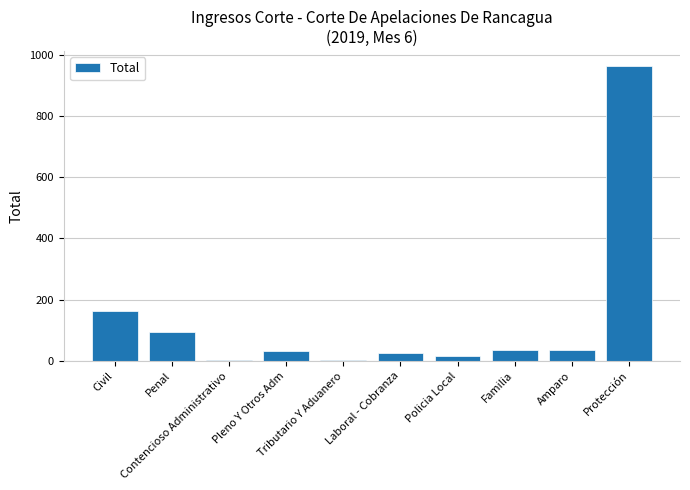

What is the sum of the values at Laboral - Cobranza and Pleno Y Otros Adm?

58